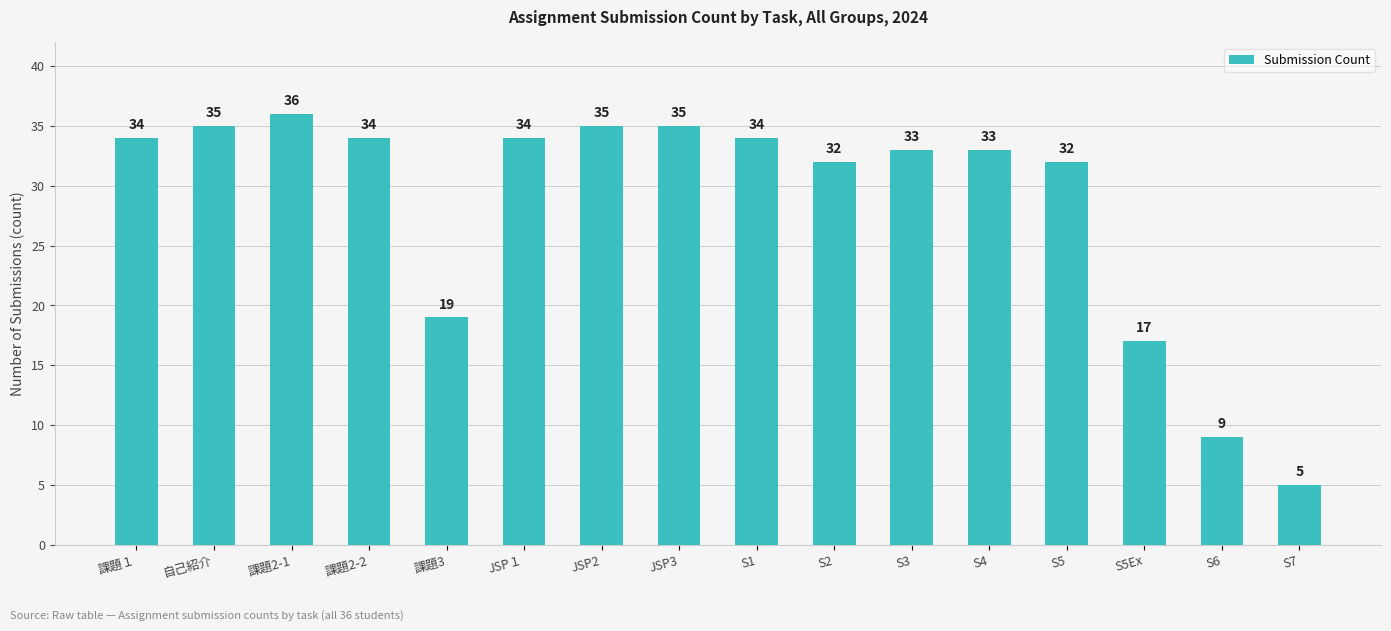

Is it true that the value at 課題2-2 is 18?

False